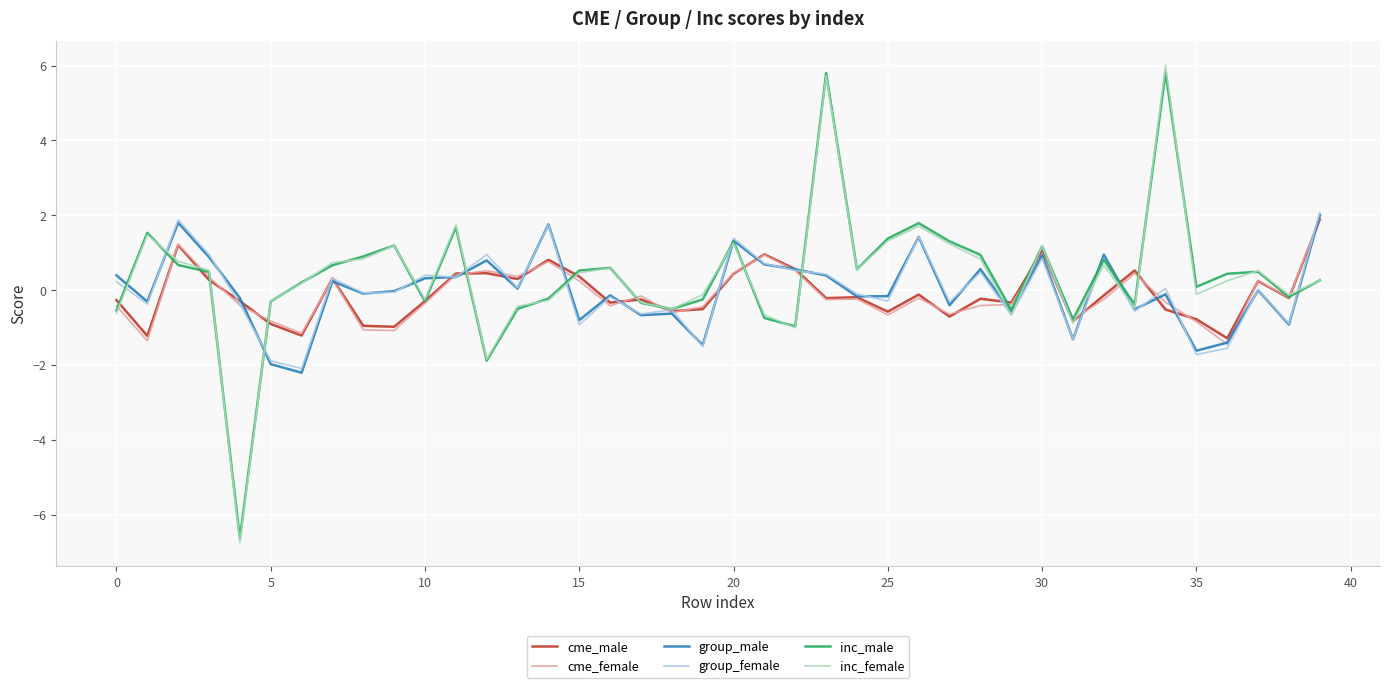

How many categories are shown in the chart?

40